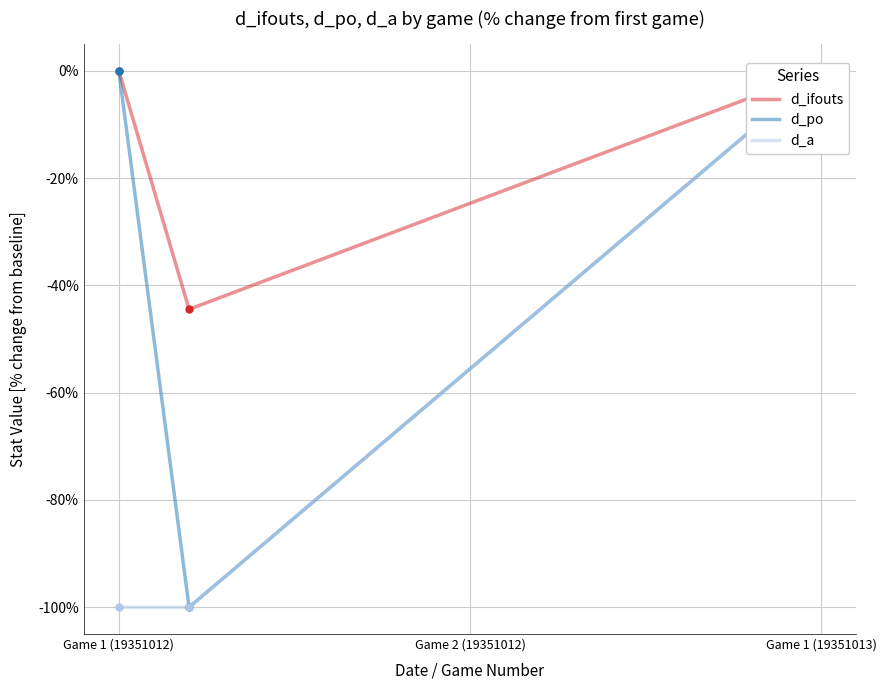

Which series reaches the minimum Y coordinate?

d_po